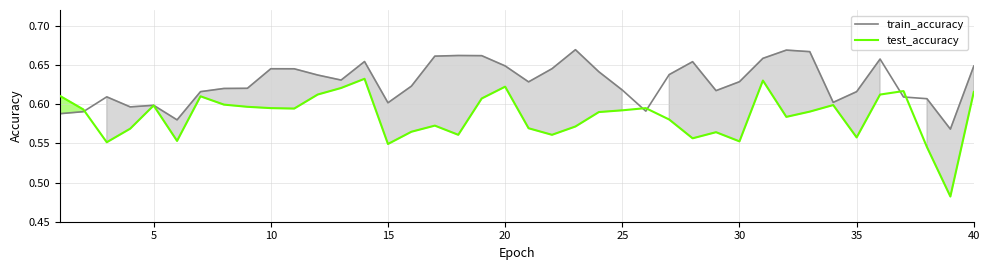

List the series in order of their peak value, lowest first.

test_accuracy, train_accuracy